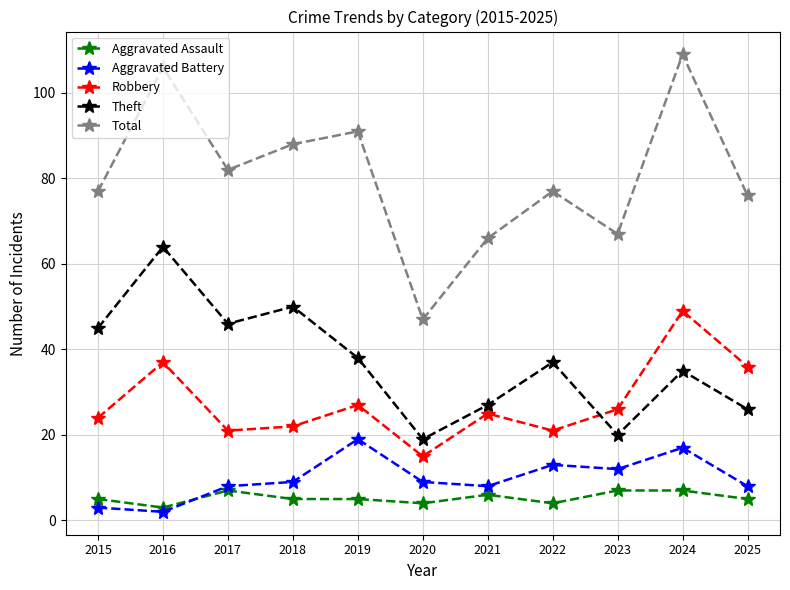

Reading right to left, transcribe all the data shown in this chart.

Aggravated Assault: 2025=5	2024=7	2023=7	2022=4	2021=6	2020=4	2019=5	2018=5	2017=7	2016=3	2015=5
Aggravated Battery: 2025=8	2024=17	2023=12	2022=13	2021=8	2020=9	2019=19	2018=9	2017=8	2016=2	2015=3
Robbery: 2025=36	2024=49	2023=26	2022=21	2021=25	2020=15	2019=27	2018=22	2017=21	2016=37	2015=24
Theft: 2025=26	2024=35	2023=20	2022=37	2021=27	2020=19	2019=38	2018=50	2017=46	2016=64	2015=45
Total: 2025=76	2024=109	2023=67	2022=77	2021=66	2020=47	2019=91	2018=88	2017=82	2016=106	2015=77